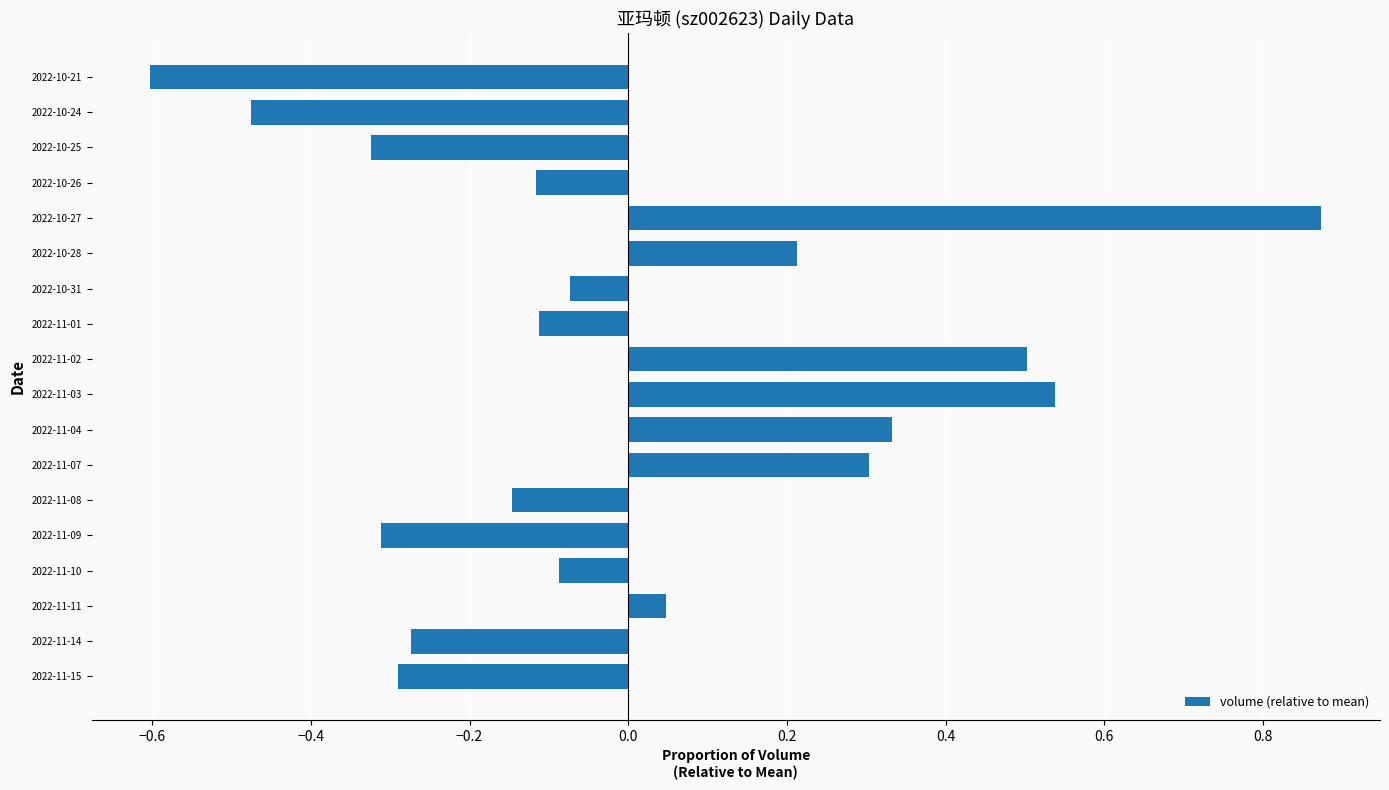

True or false: the data shows -0.2 at 2022-10-26.

False